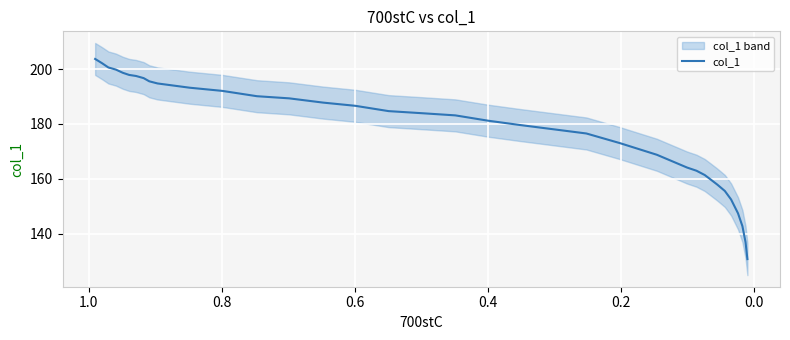

How many data points are less than 183?

16